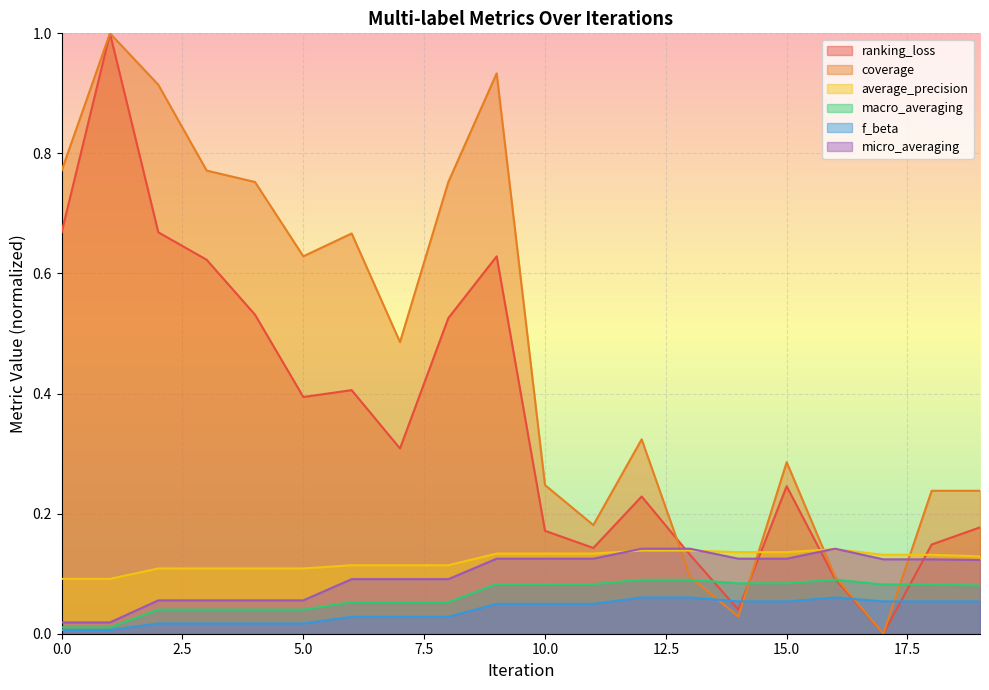

Which series ends up on top after the final intersection of coverage and f_beta?

coverage